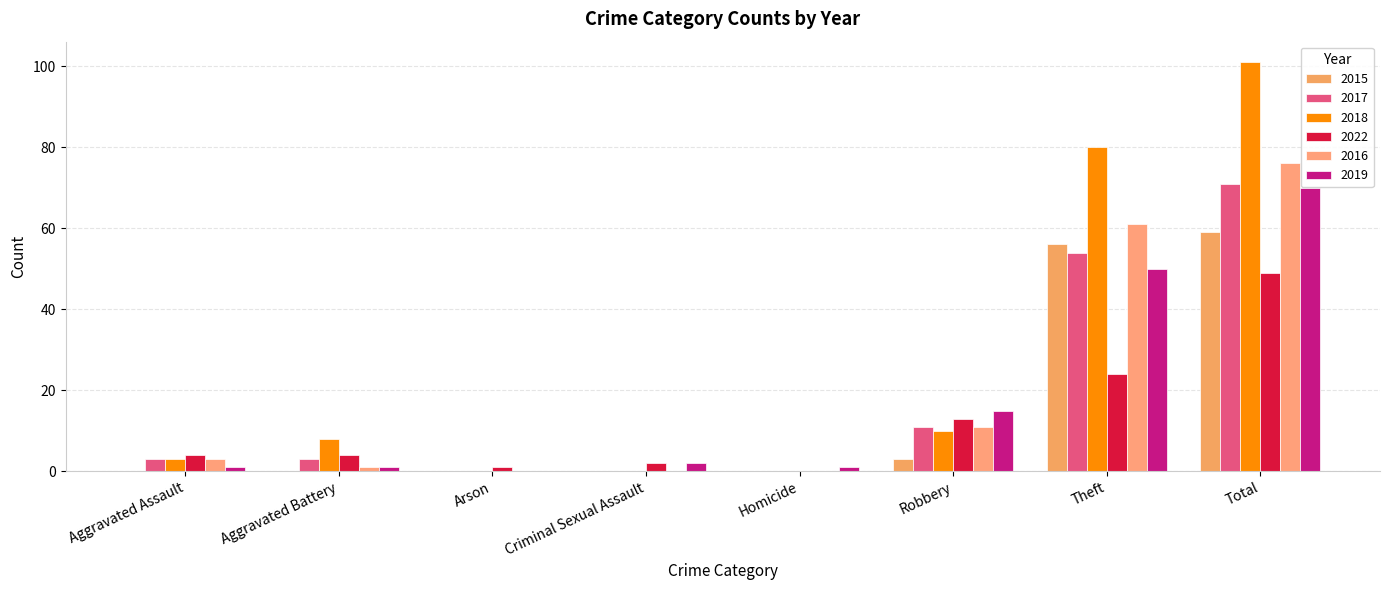

Is the value of 2018 at Homicide greater than the value of 2016 at Criminal Sexual Assault?

No